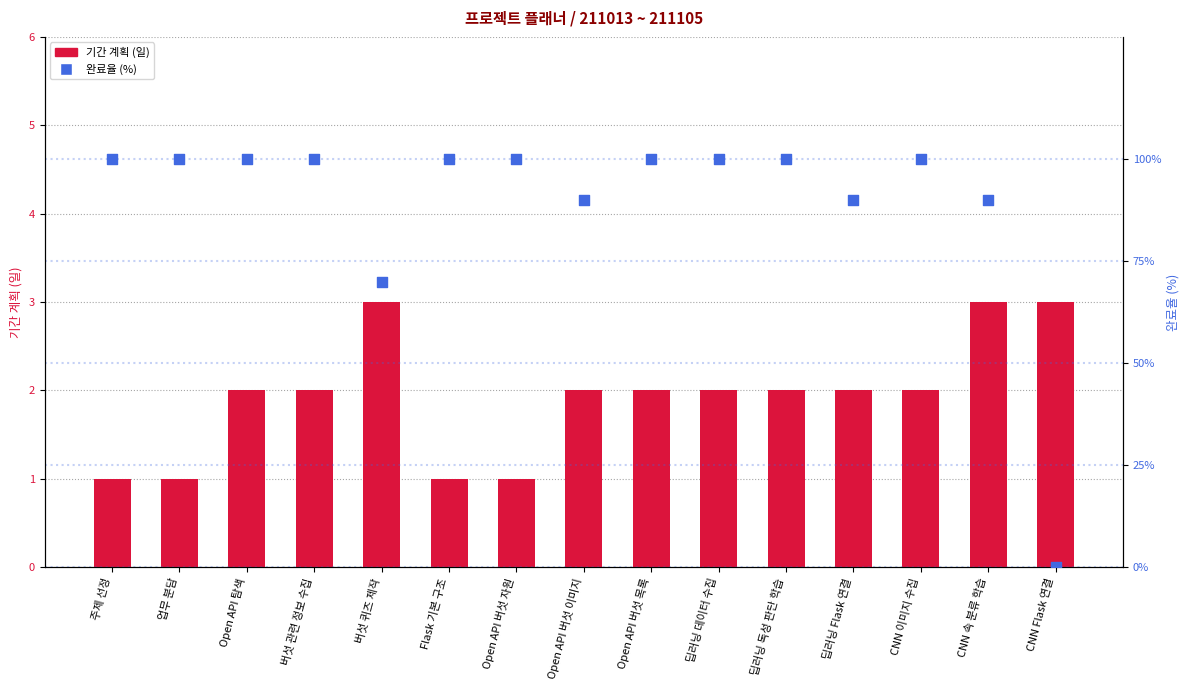

What is the total value across all series at 버섯 관련 정보 수집?

102